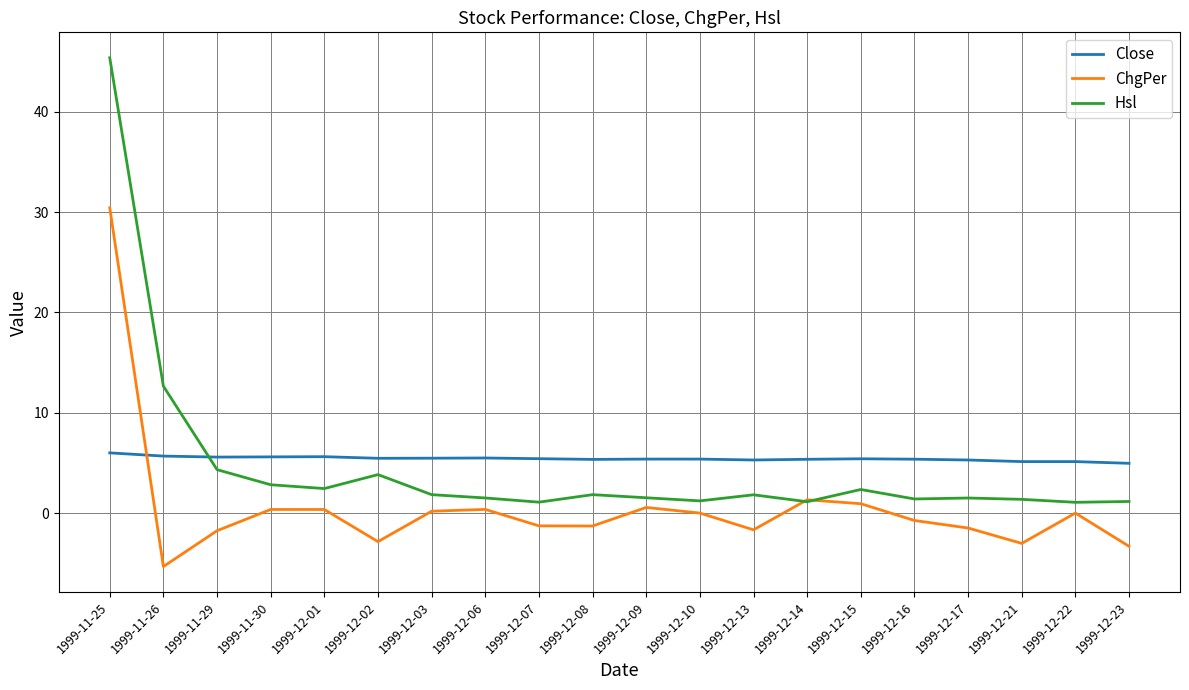

At how many categories does at least one series exceed 20?

1